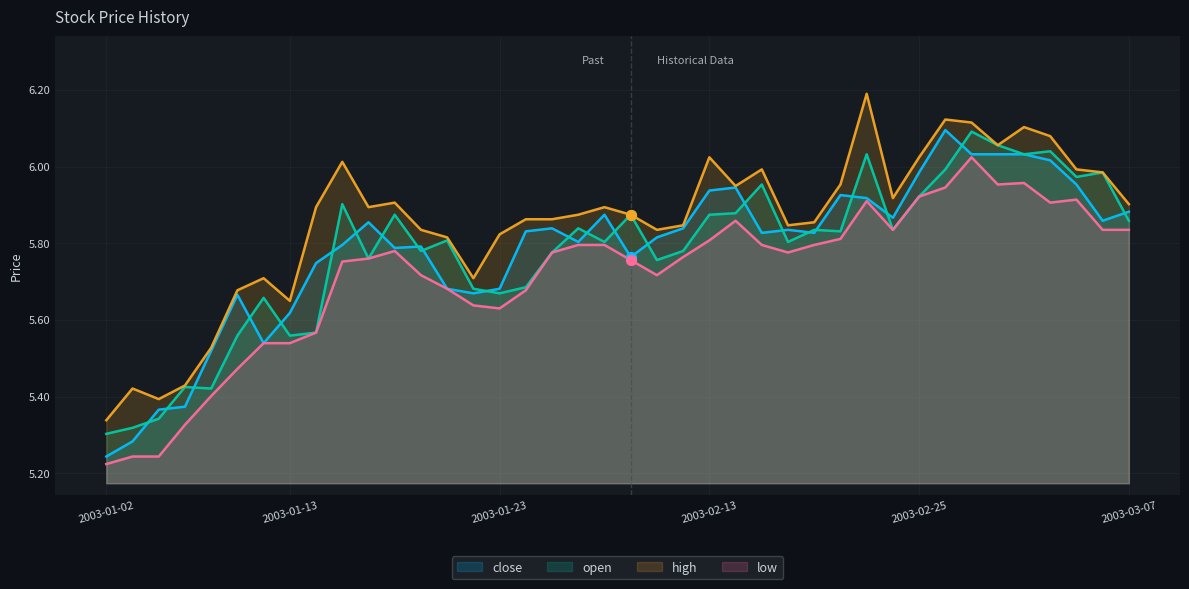

What are all the series names shown in the legend?

close, open, high, low